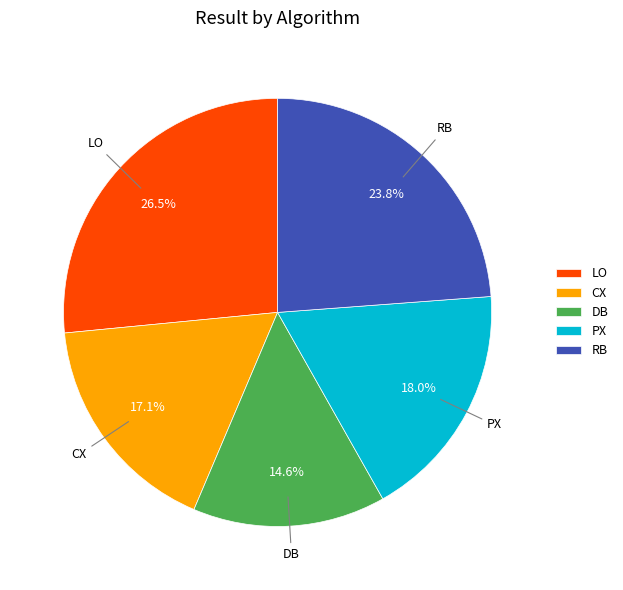

Which slice is the largest?

LO